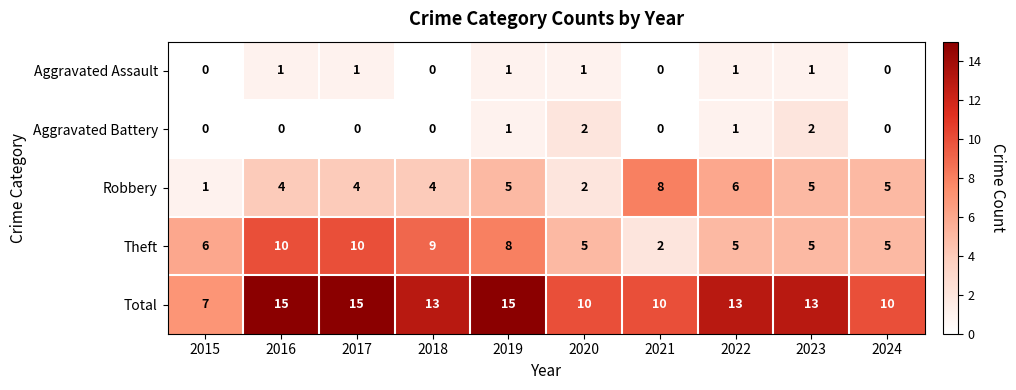

The value of Total at 2023 is 9. True or false?

False